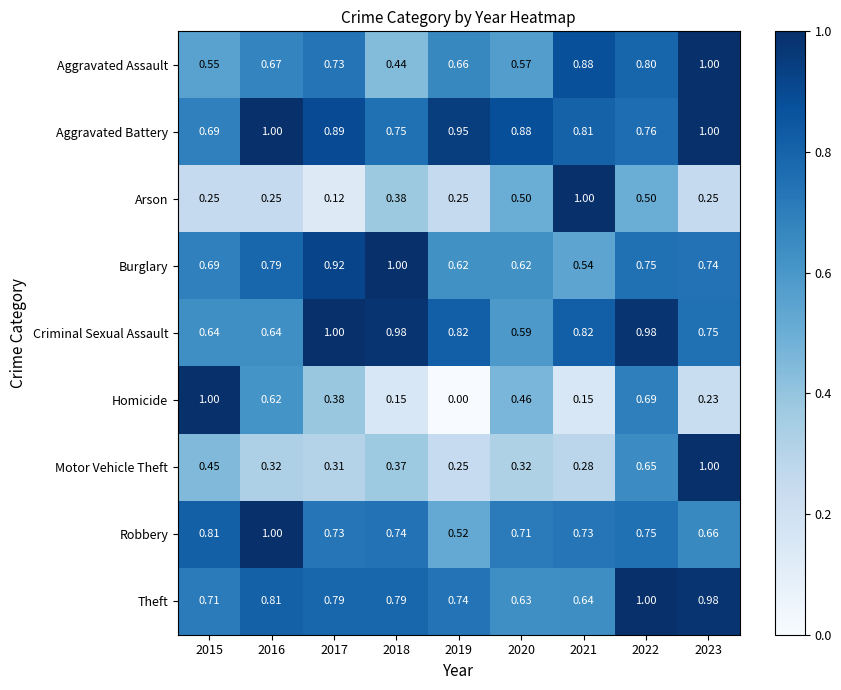

Rank the series at 2021 from highest to lowest value.

Arson, Aggravated Assault, Criminal Sexual Assault, Aggravated Battery, Robbery, Theft, Burglary, Motor Vehicle Theft, Homicide